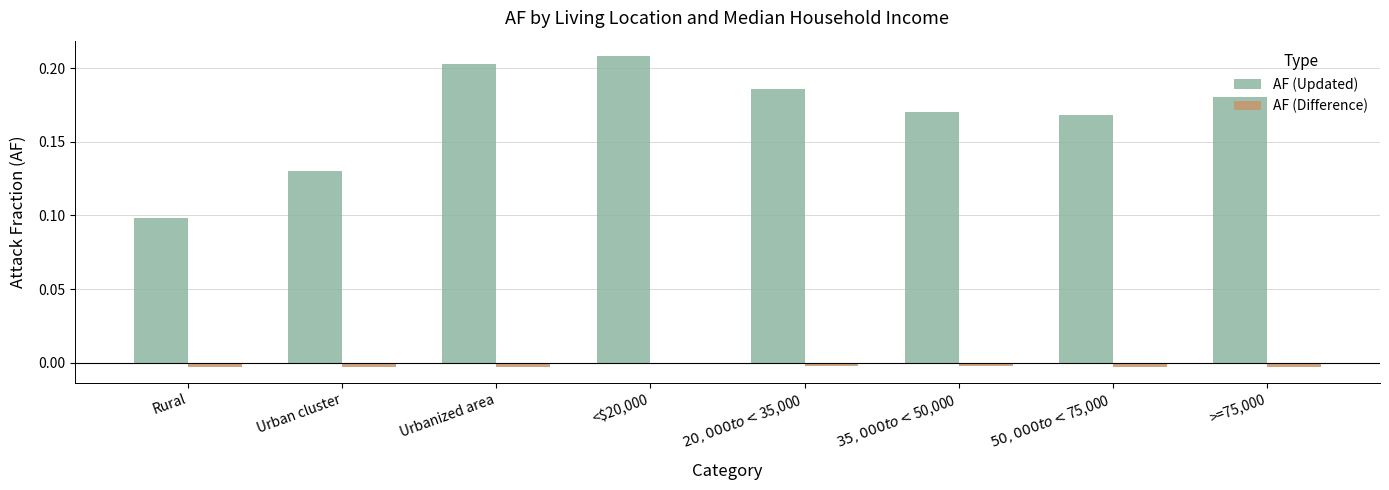

Which series has the largest total across all categories?

AF (Updated)